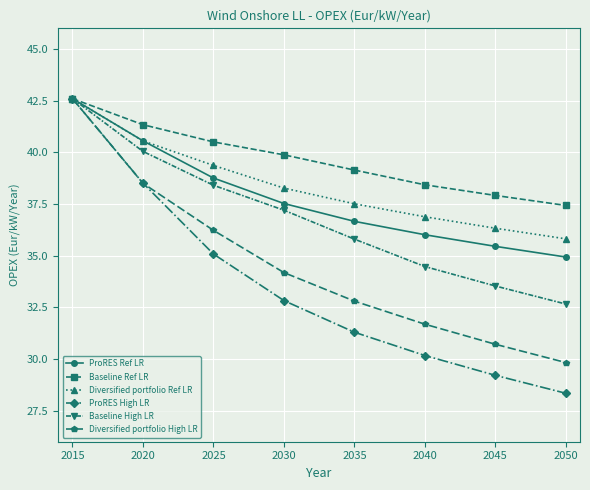

What is the minimum value shown in the chart?

28.3